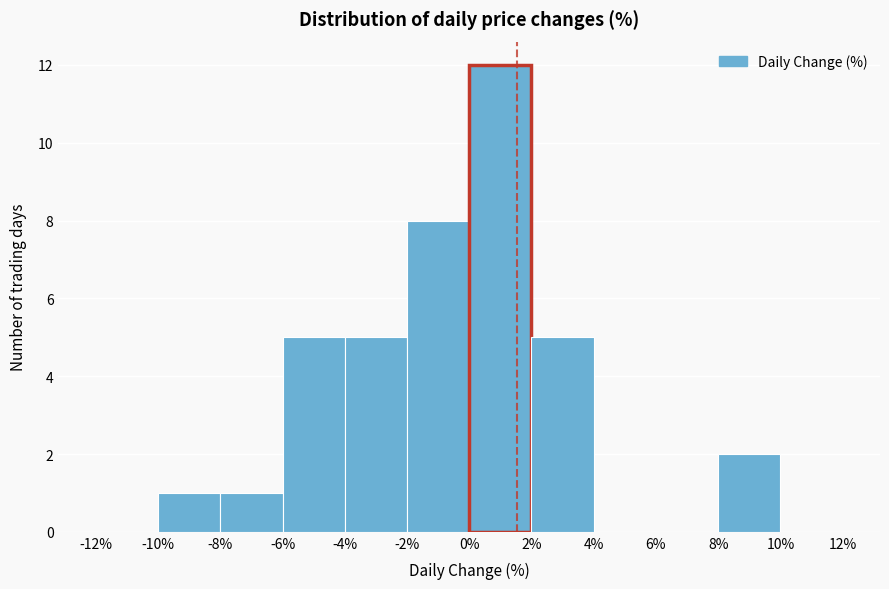

Which range on the x-axis has the tallest bar?

0% to 2%